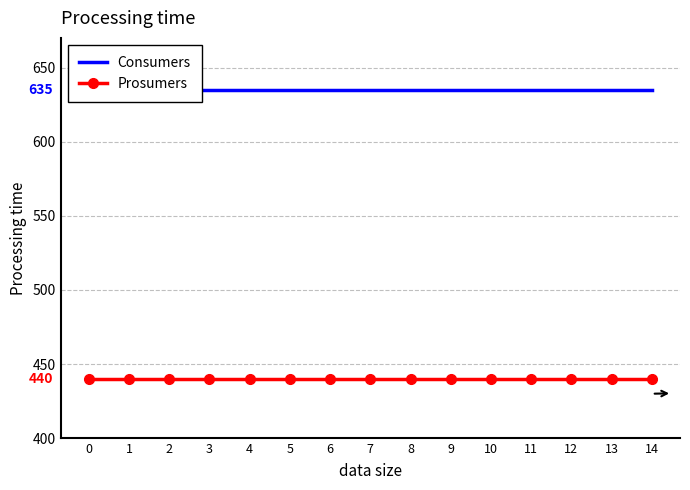

True or false: Prosumers has more than 1 points higher than both neighbors.

False